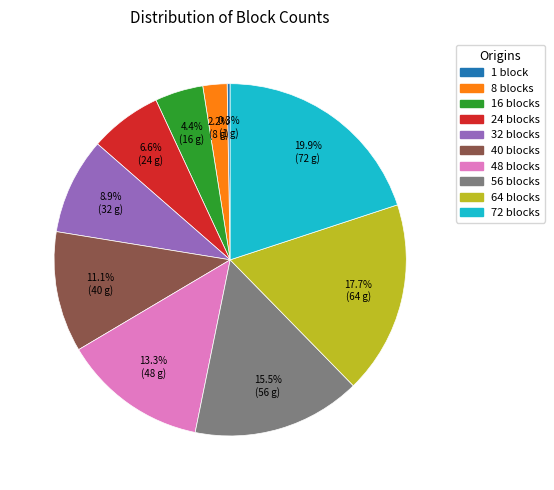

Is the sum of 72 blocks and 32 blocks greater than half?

No